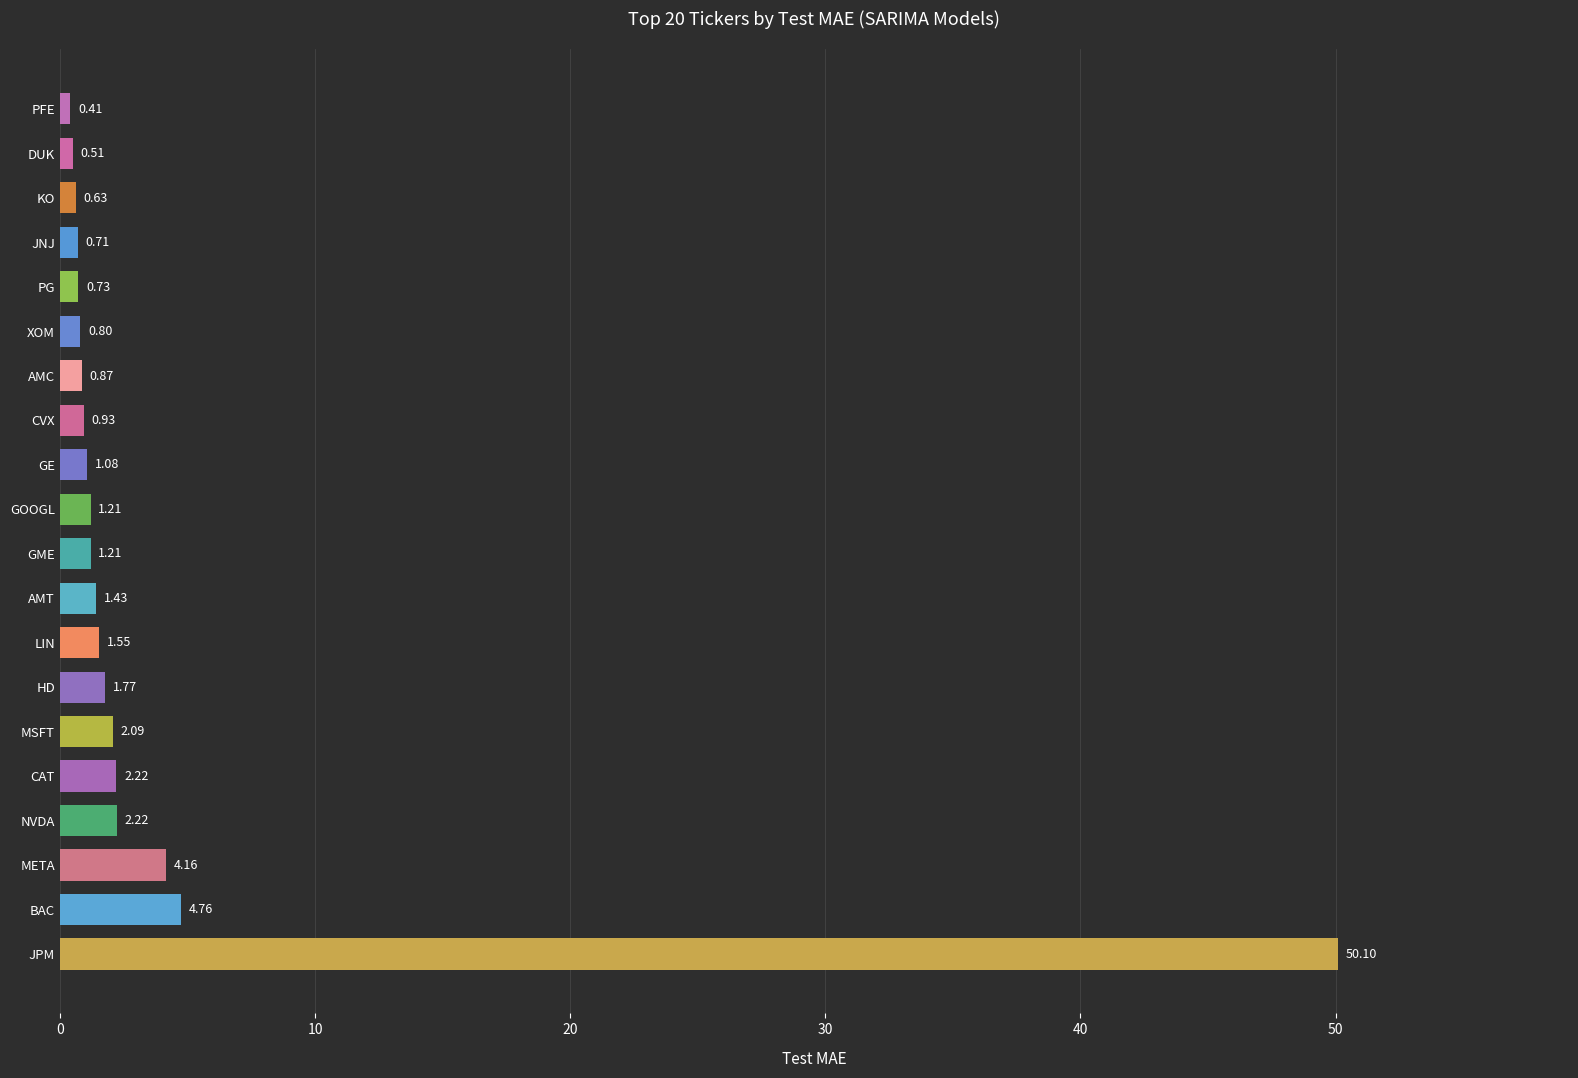

How many categories are shown in the chart?

20